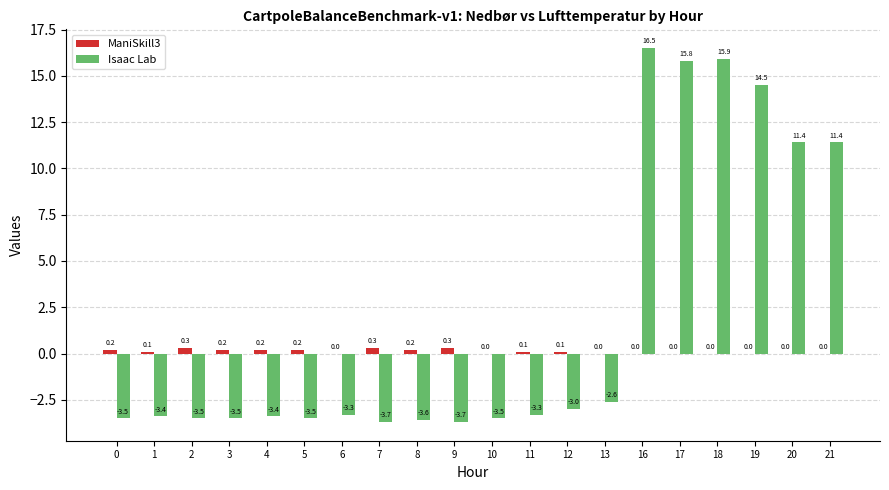

True or false: Isaac Lab has a value of 15.9 at 18.

True